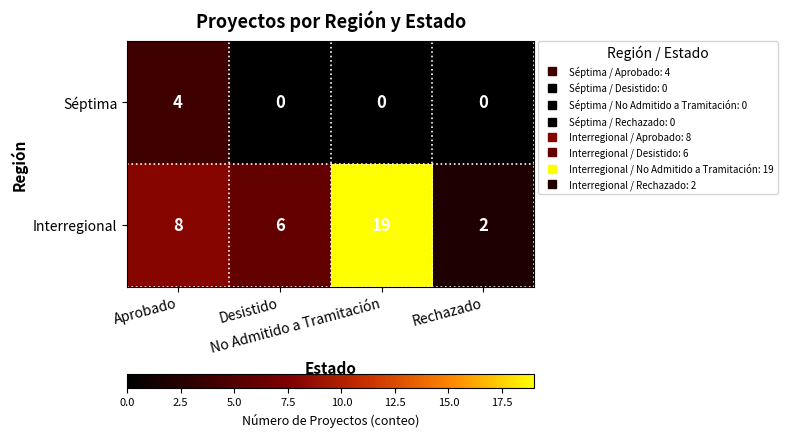

What is the total value across all series at Aprobado?

12